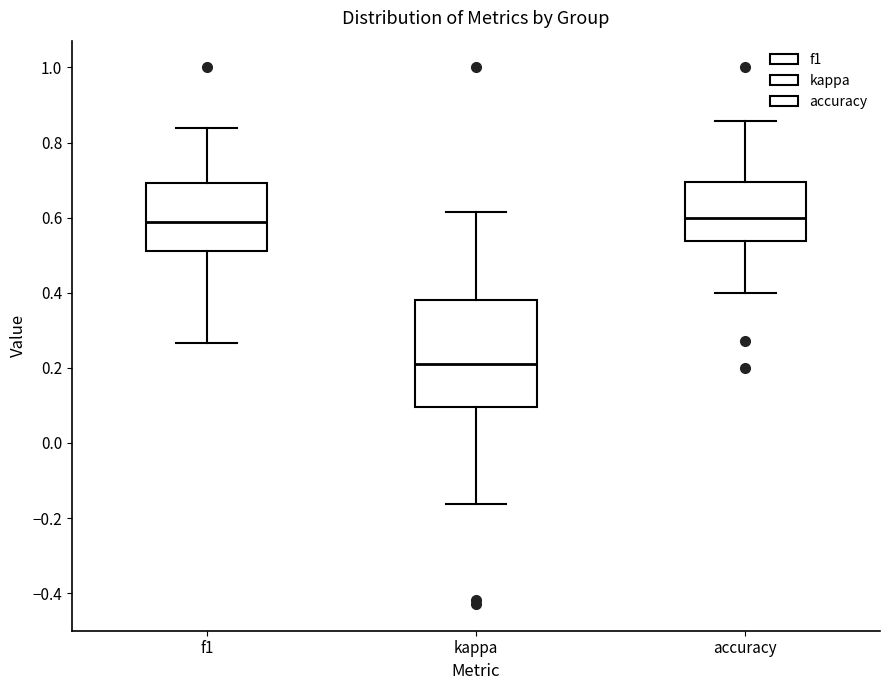

Comparing the boxes themselves (not the whiskers), which one is the tallest?

kappa